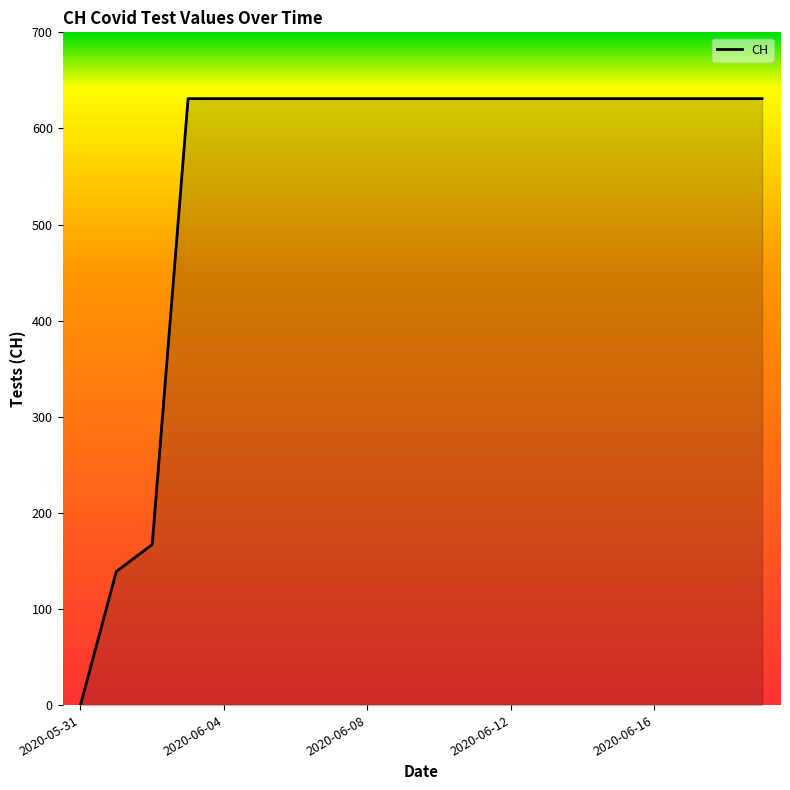

What is the greatest value displayed?

631